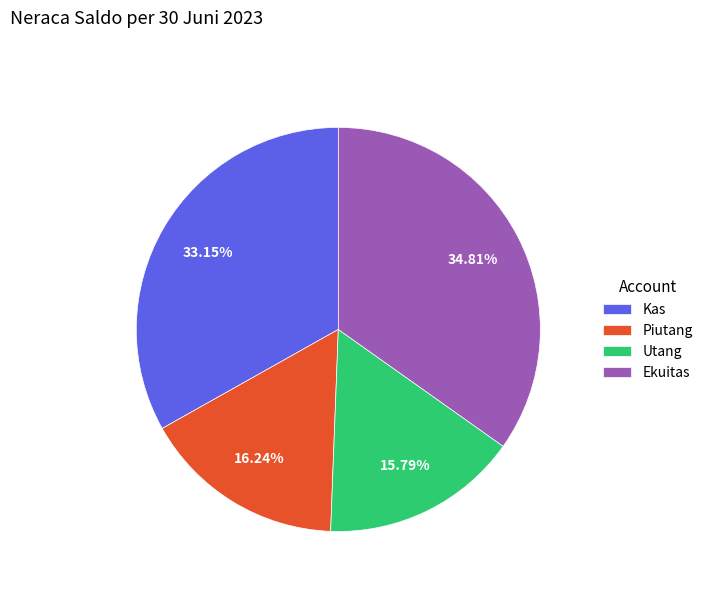

What portion of the pie excludes Kas?

66.8%